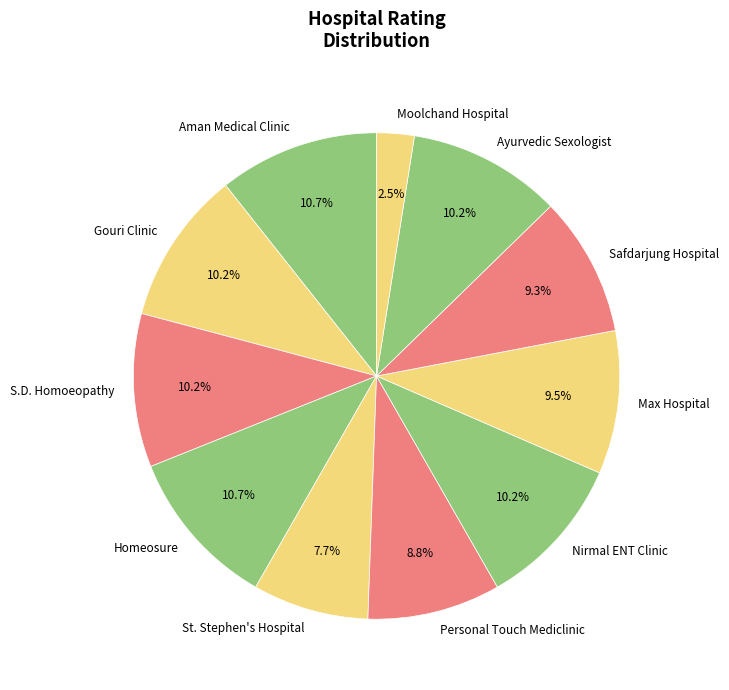

To the nearest percent, what percentage of the pie is Safdarjung Hospital?

9%